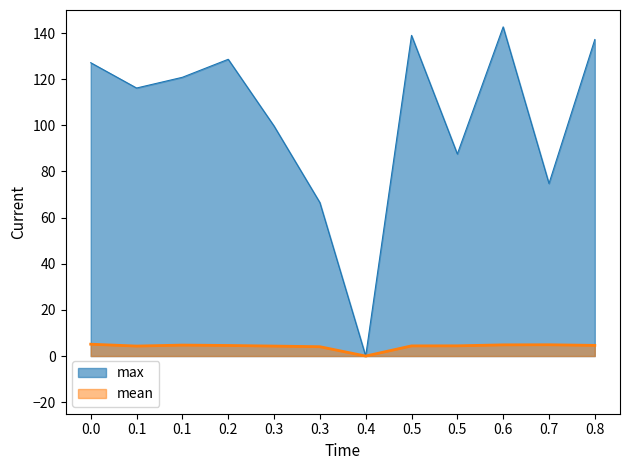

At which category is the sum across all series the highest?

0.6